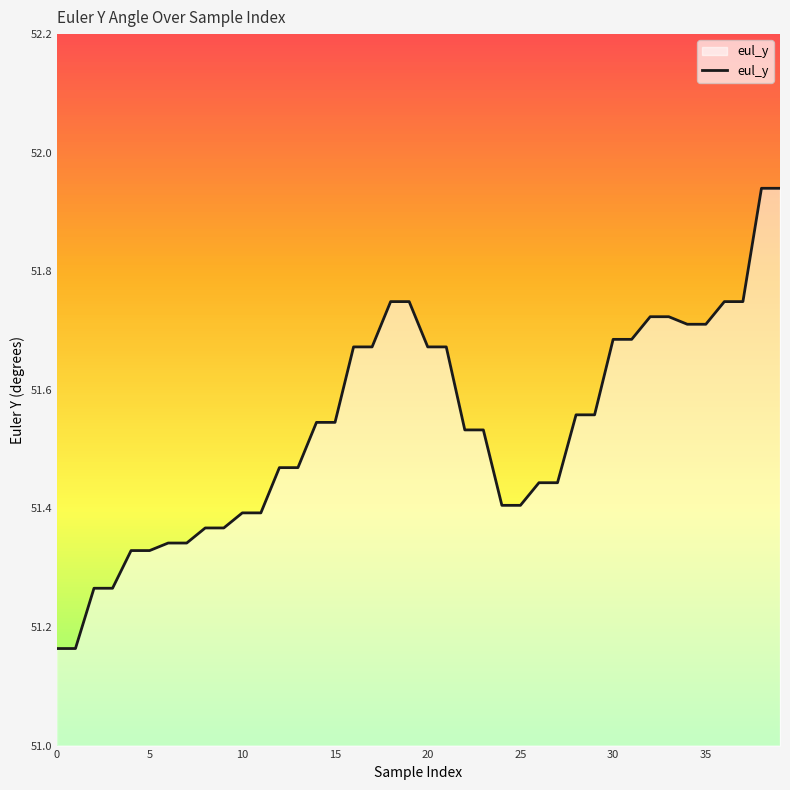

What is the label of the 30th point from the left?

29